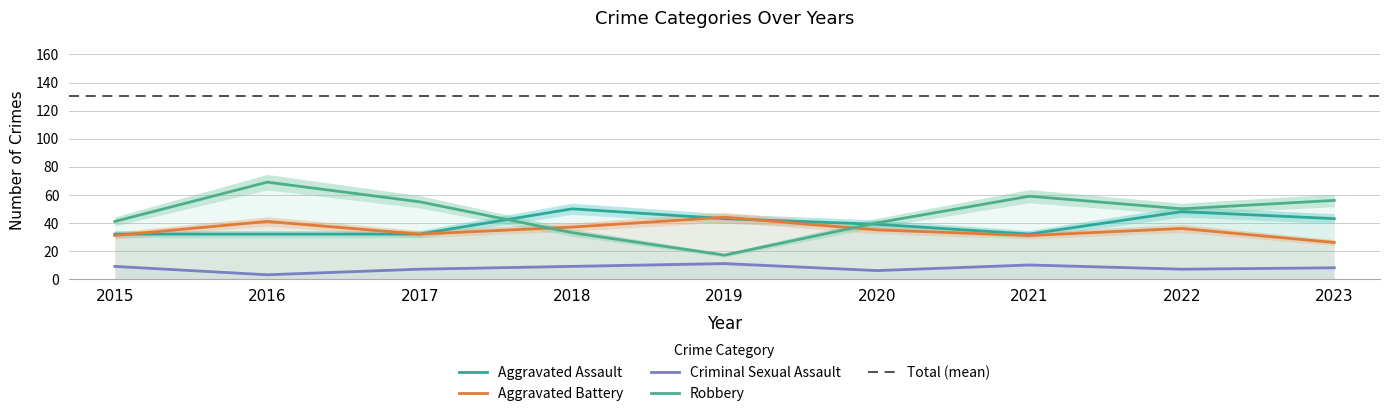

At 2020, list the series in order from smallest to largest.

Criminal Sexual Assault, Aggravated Battery, Aggravated Assault, Robbery